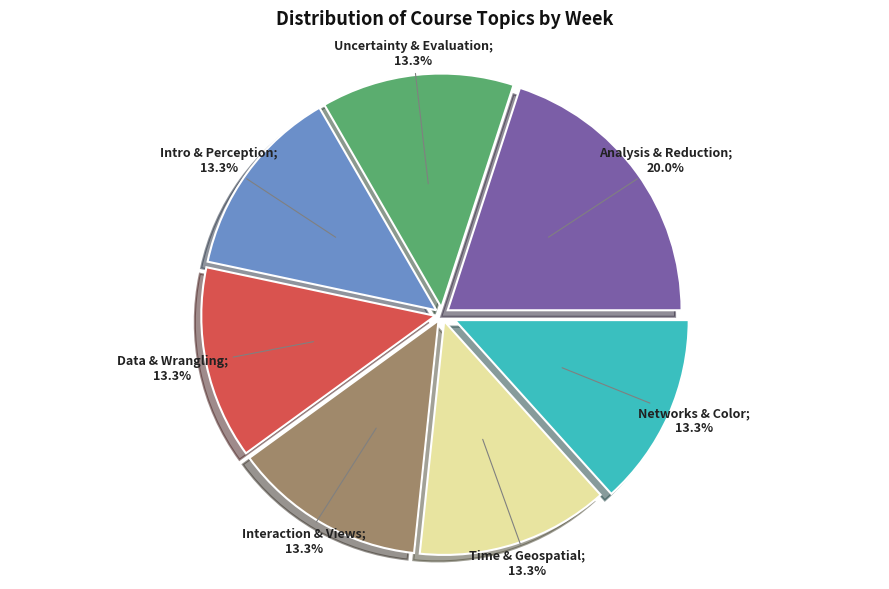

Is there any slice that represents more than half of the pie?

No